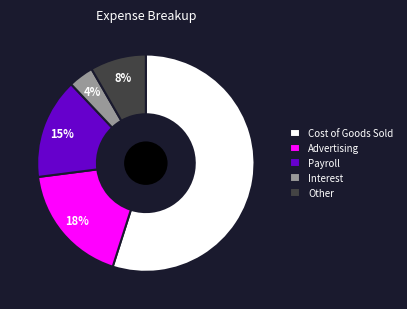

Rank the categories by value from lowest to highest.

Interest, Other, Payroll, Advertising, Cost of Goods Sold